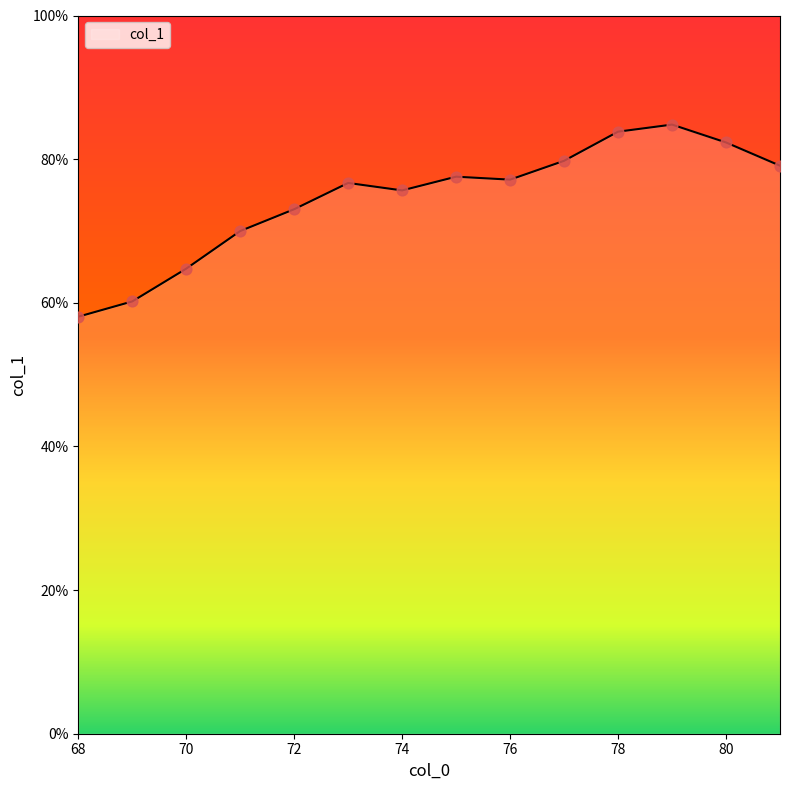

What is the difference between the maximum and minimum values?

26.7